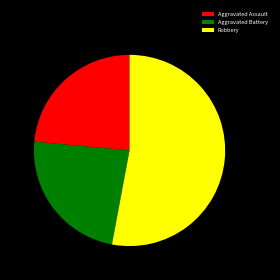

Which category has the biggest portion of the pie?

Robbery